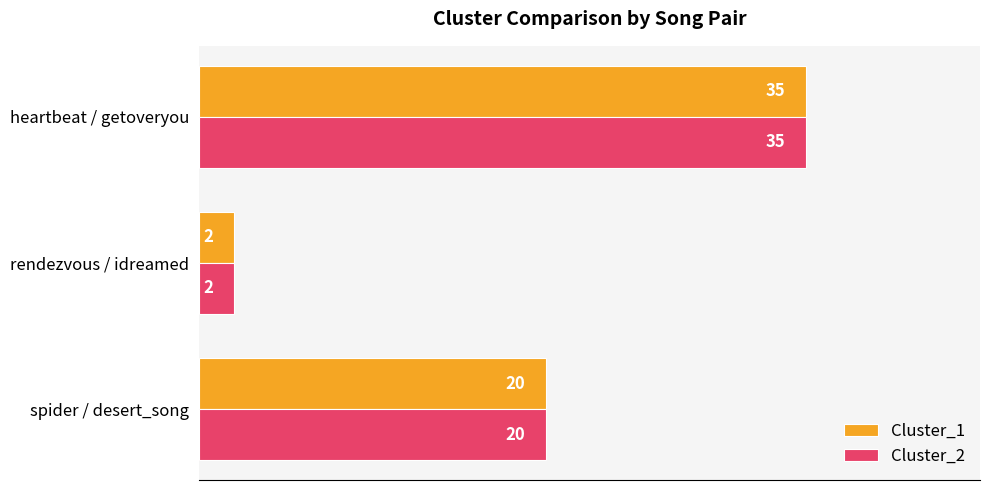

True or false: Cluster_1 has a value of 35 at heartbeat / getoveryou.

True